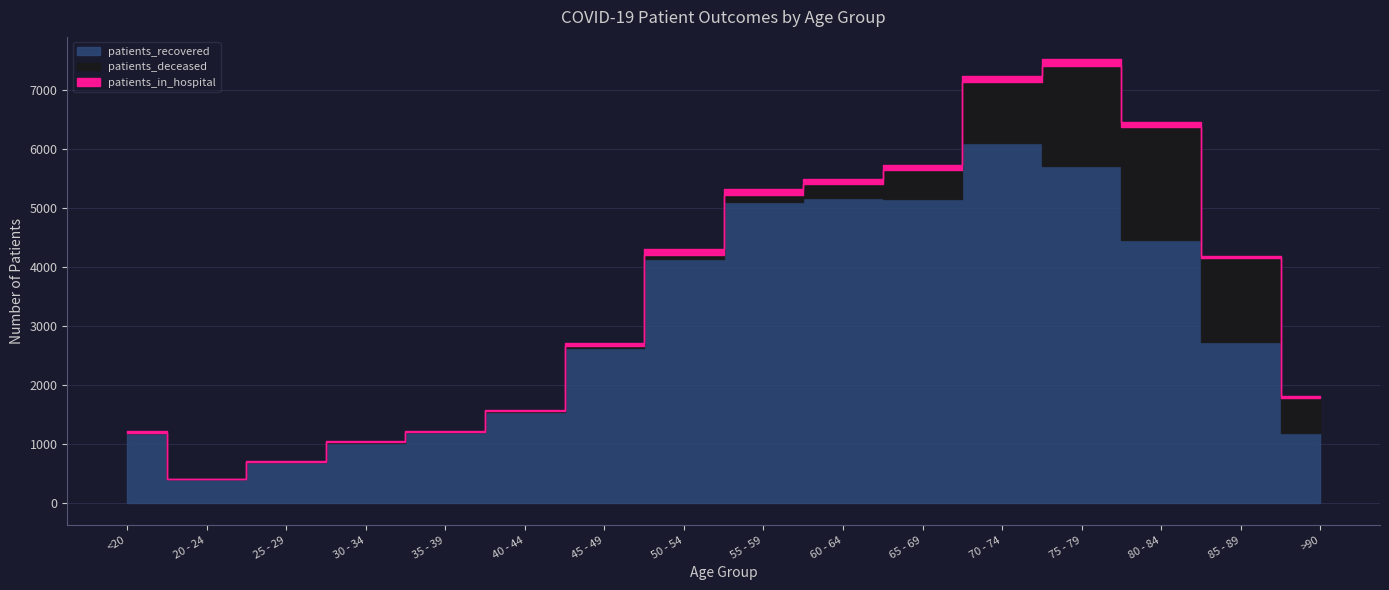

What is the total value across all series at 30 - 34?

1059